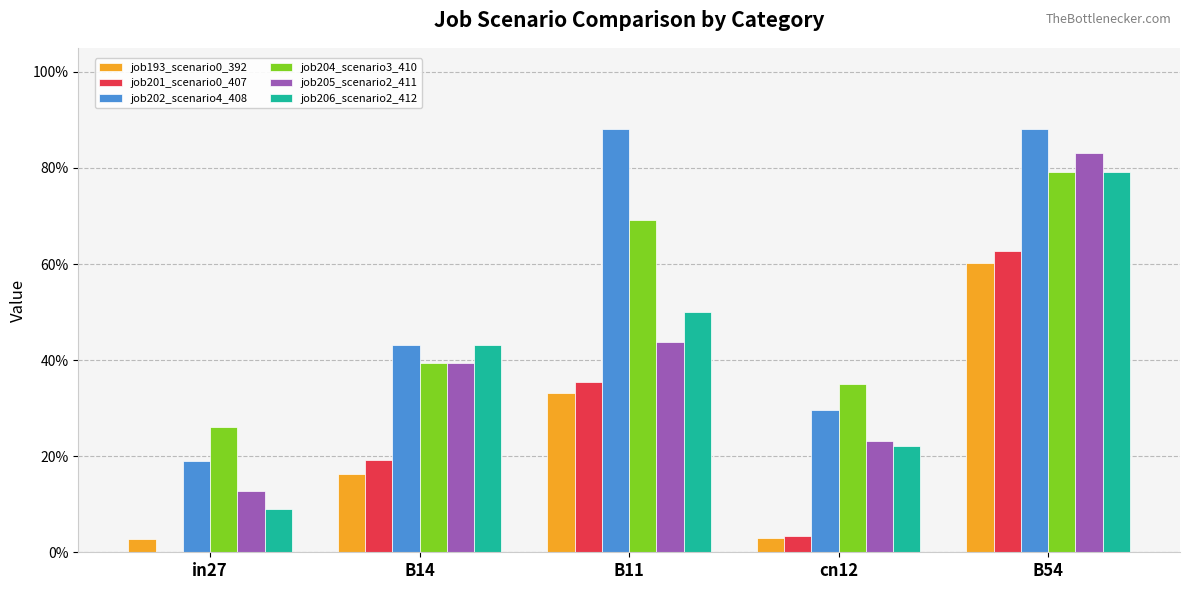

Does the chart contain stacked bars?

No